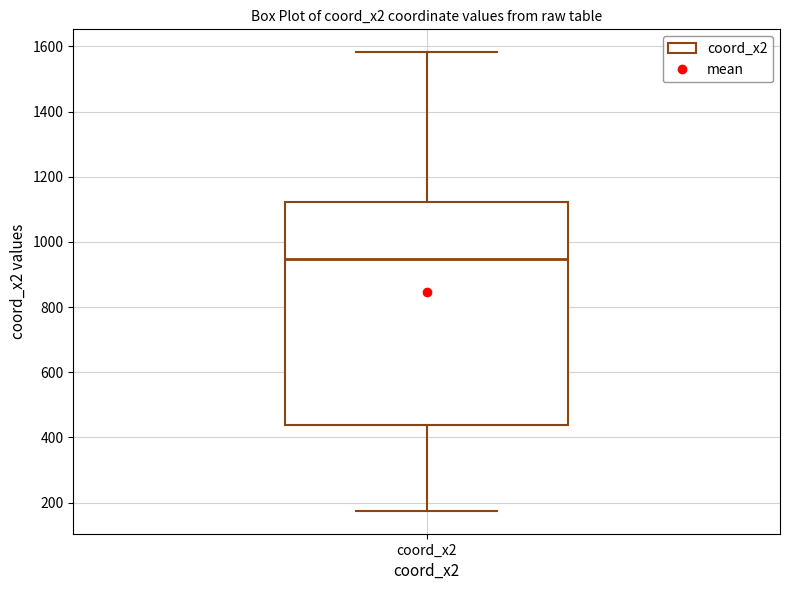

Where is the upper edge of the box for coord_x2 on the y-axis? The values are not printed on the chart, so give them approximately, as read against the axis.

1120